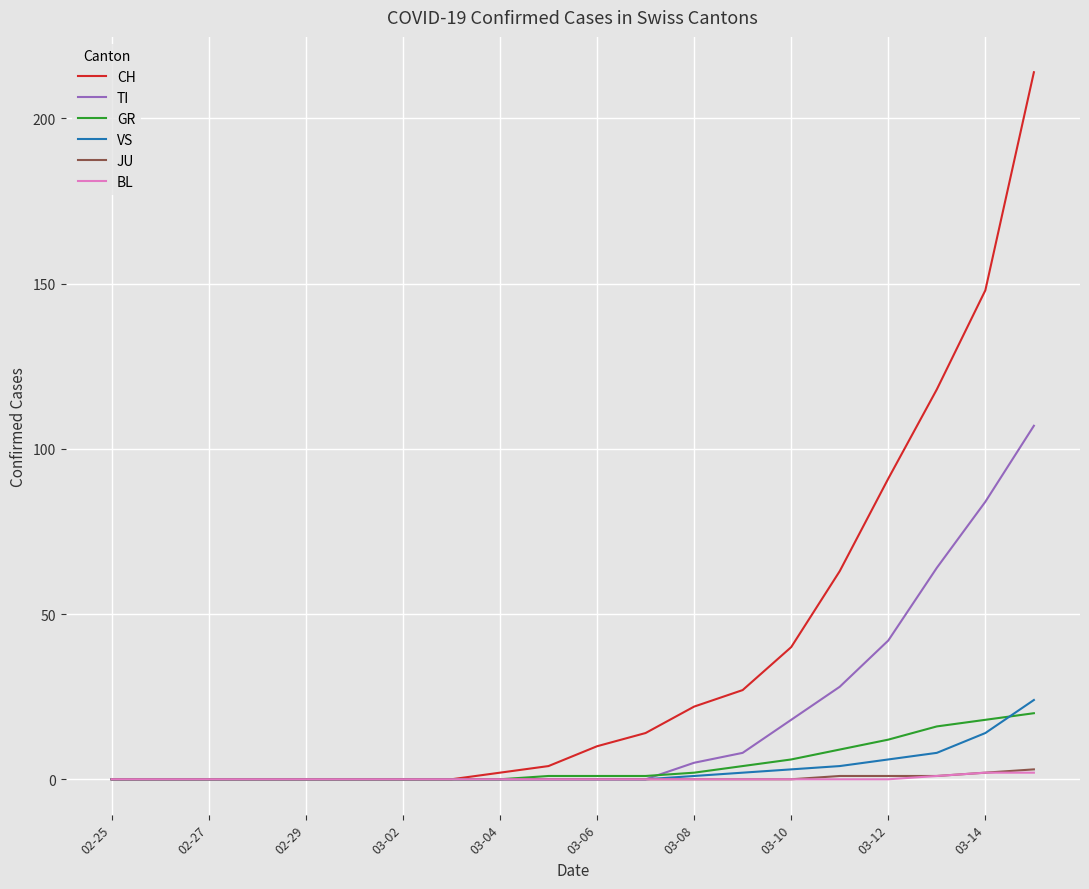

Which series has the largest range (max minus min)?

CH